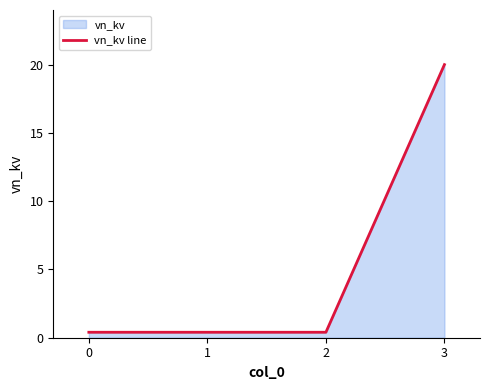

What is the difference between the maximum and minimum values?

19.6